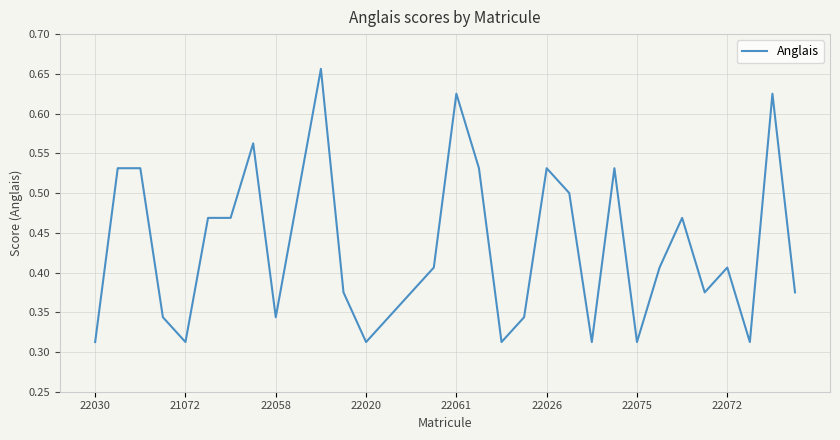

At which label is the value closest to 0?

22030